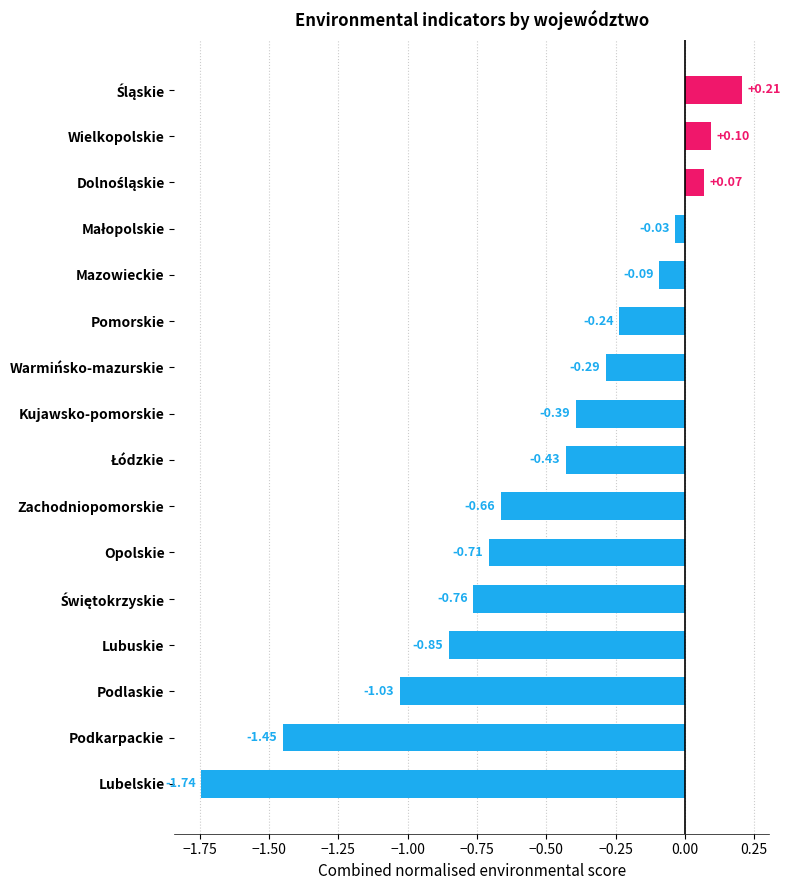

Does the chart contain any negative values?

Yes